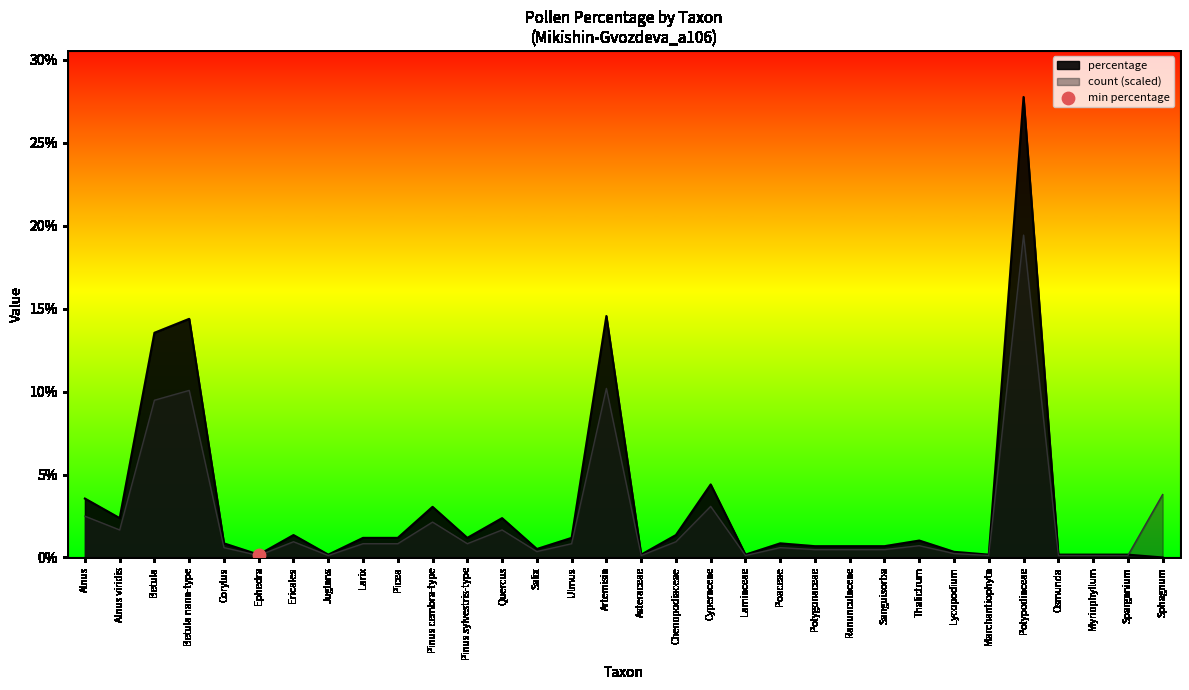

Which series reaches the minimum Y coordinate?

percentage